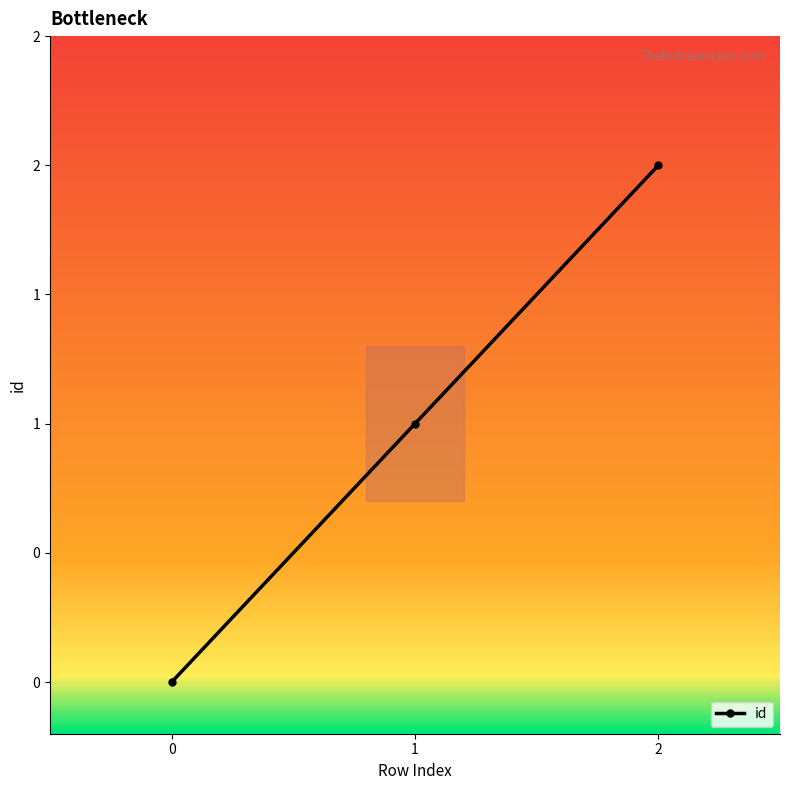

What is the average value?

1